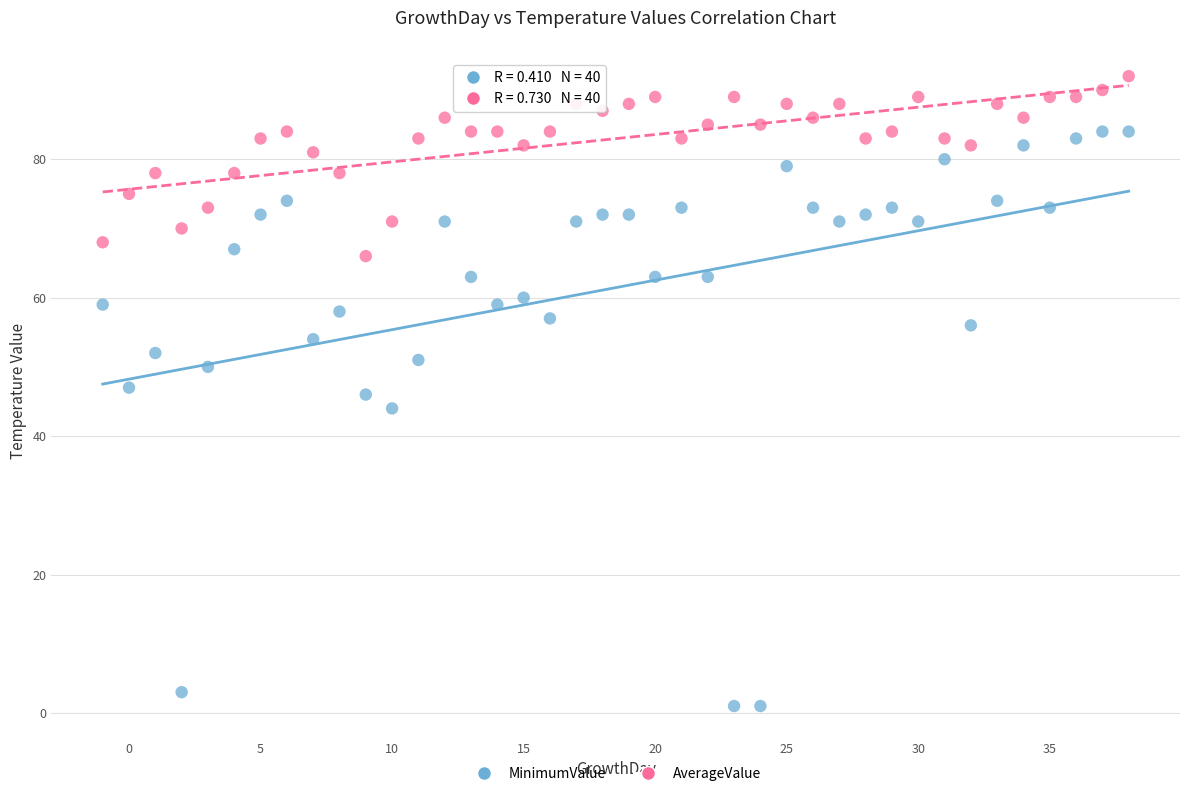

Which series has the largest Y range (max minus min)?

MinimumValue